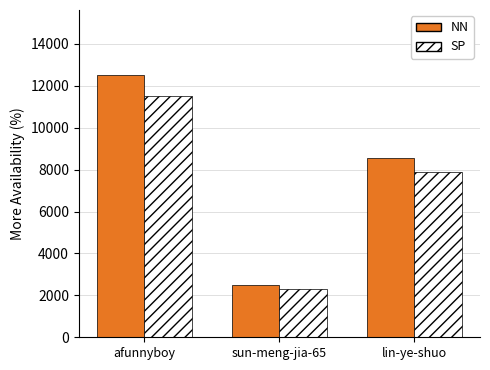

How many groups of bars are there?

3